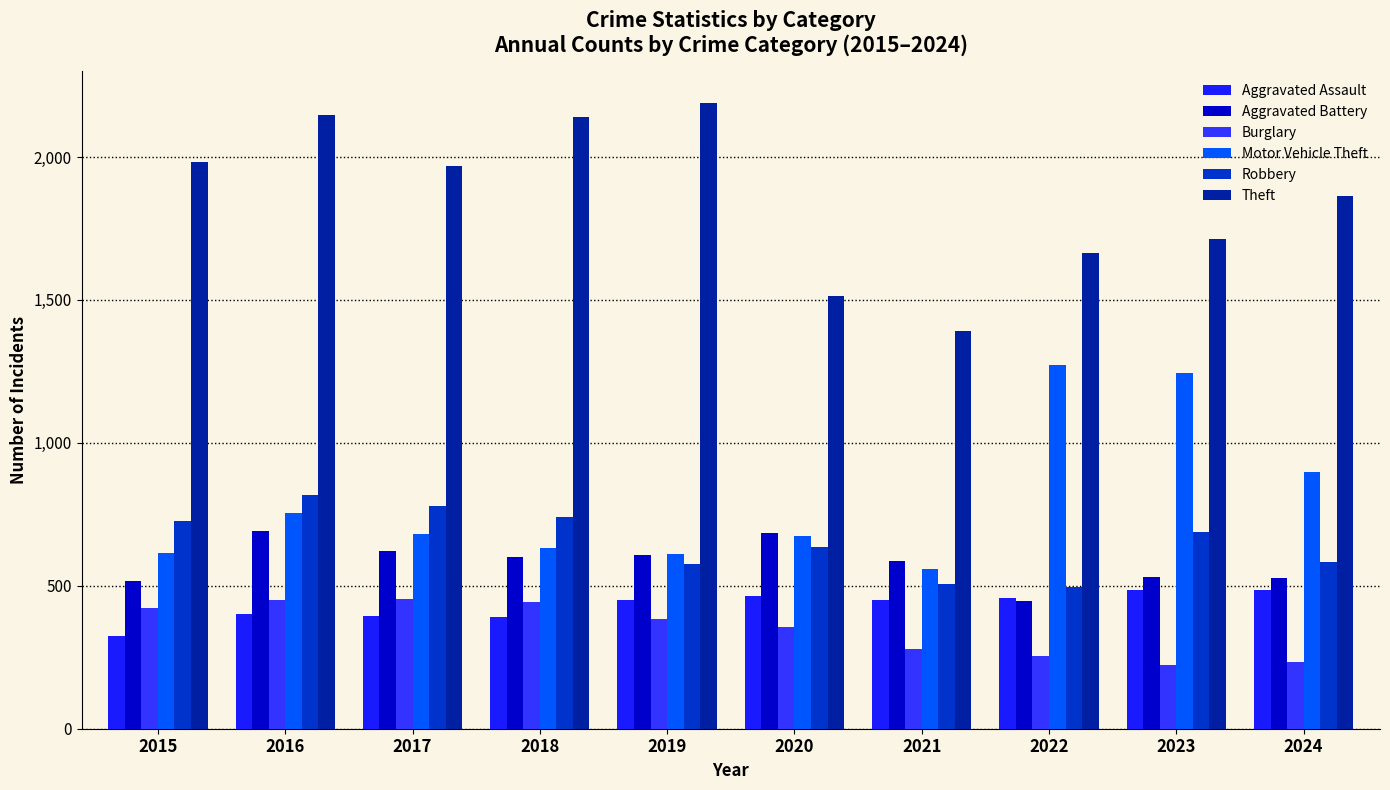

At which category is the sum across all series the highest?

2016